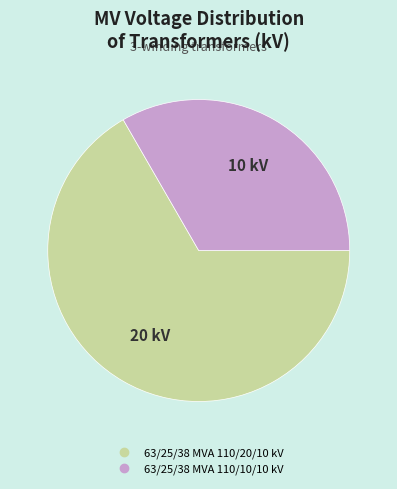

What is the smallest slice in the pie chart?

63/25/38 MVA 110/10/10 kV